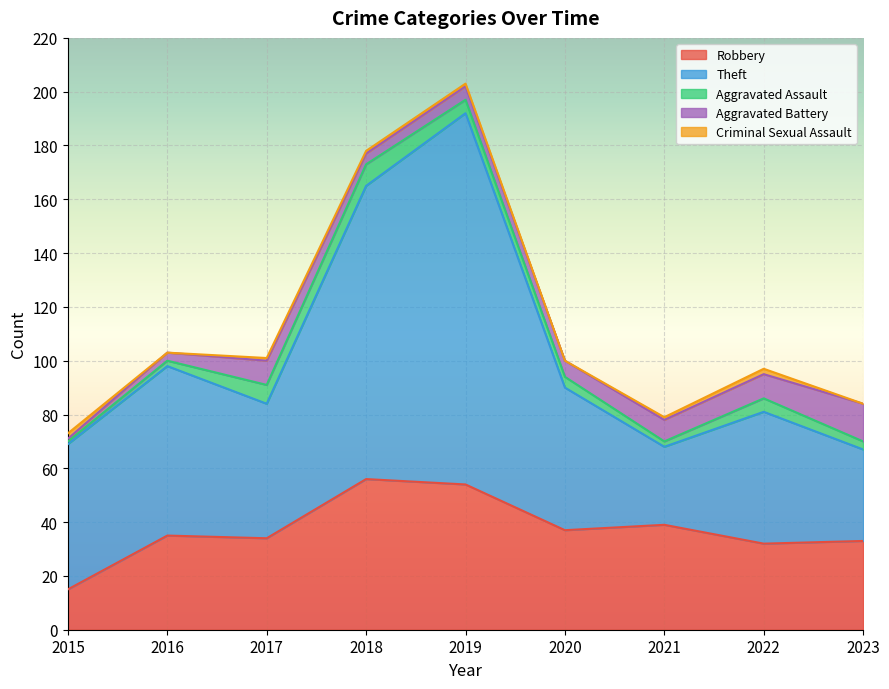

What is the difference between the maximum and second lowest values in the Aggravated Battery series?

11